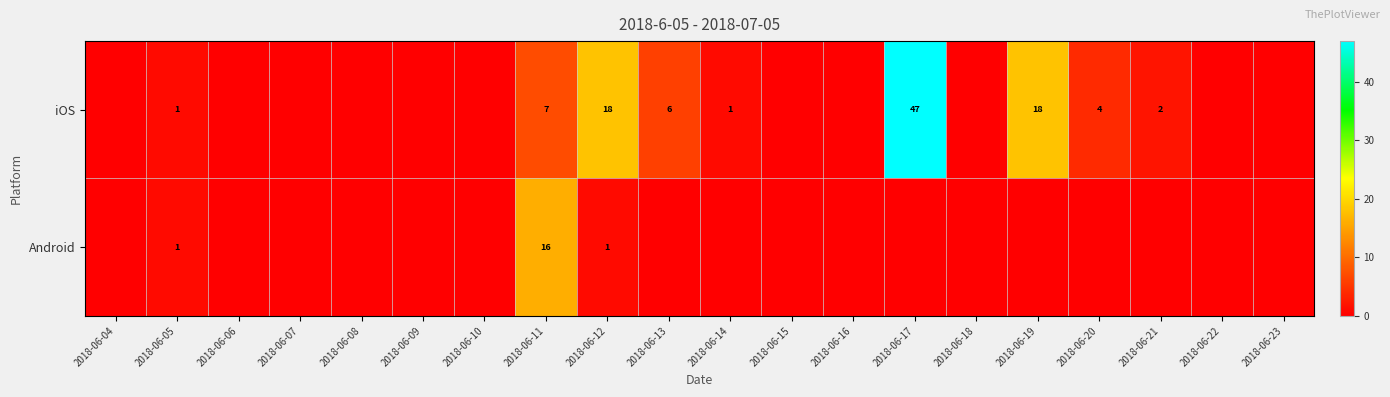

At which category is the sum across all series the highest?

2018-06-17